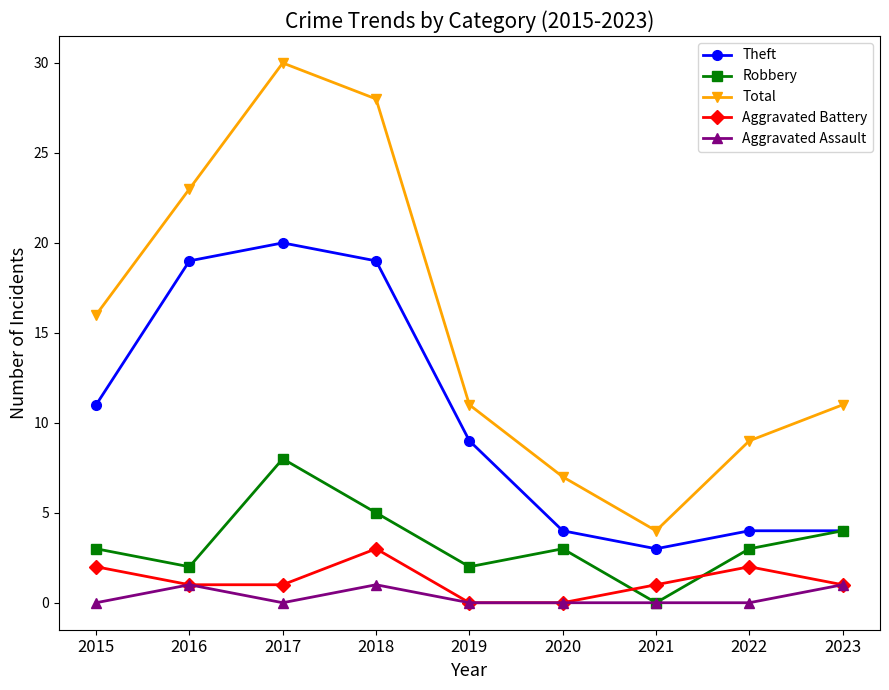

True or false: Aggravated Assault and Total intersect in this chart.

False